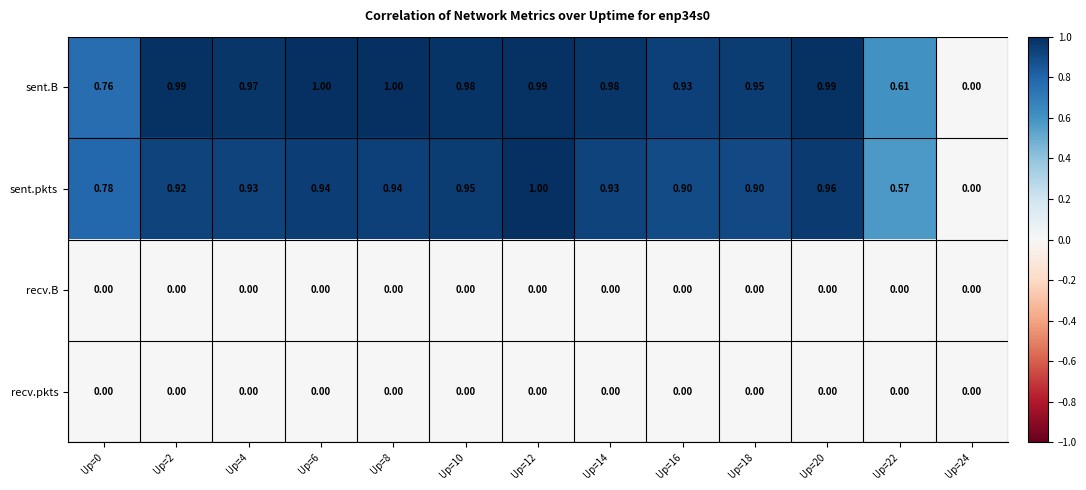

Between Up=0 and Up=16, which series saw the biggest shift?

sent.B